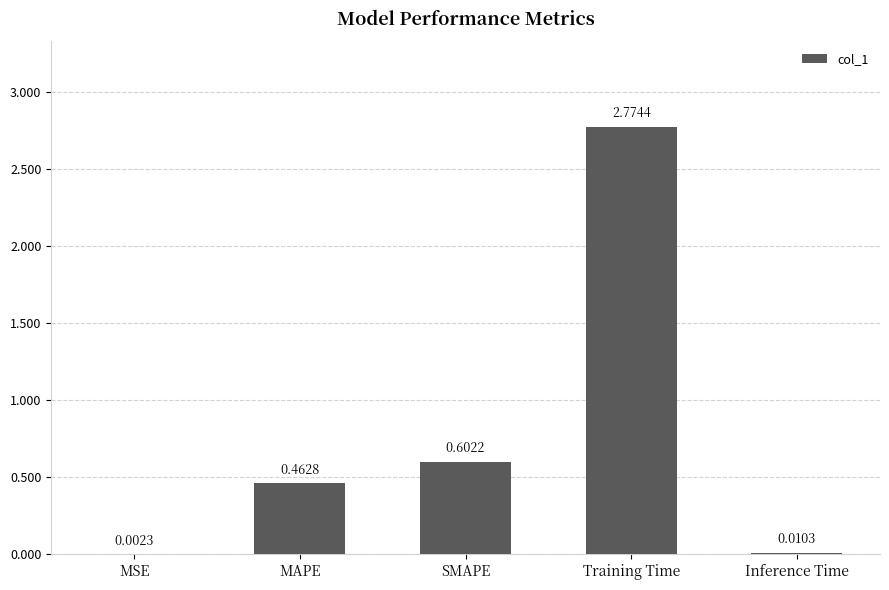

Between Training Time and Inference Time, which is larger?

Training Time